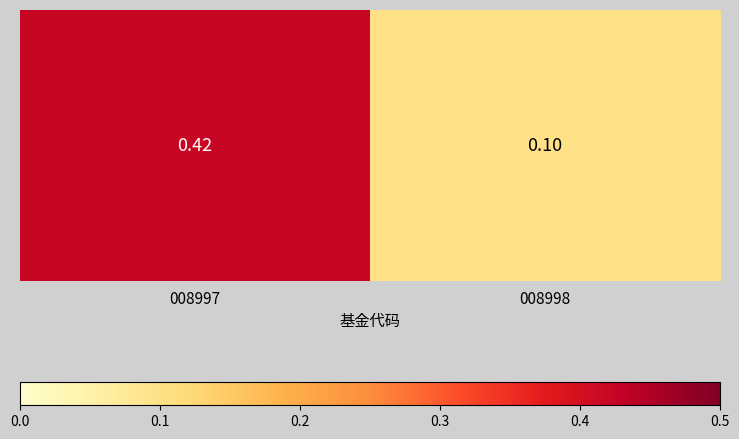

How many distinct data groups are displayed?

1